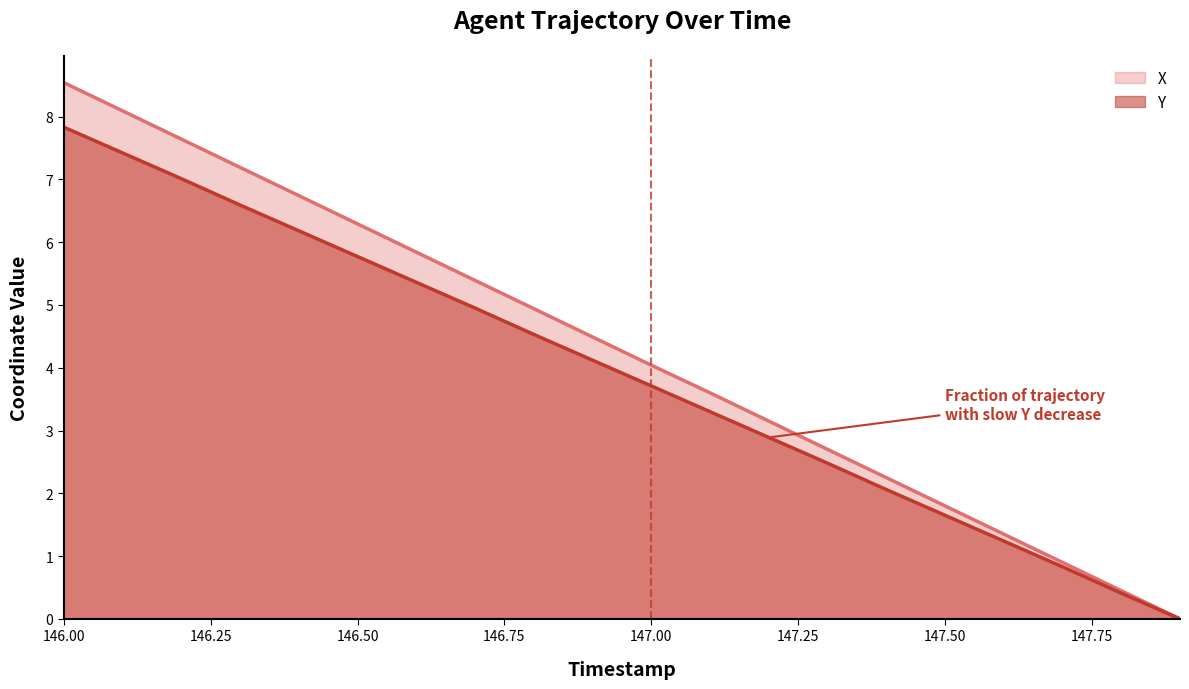

At which label does Y first exceed 4?

146.00